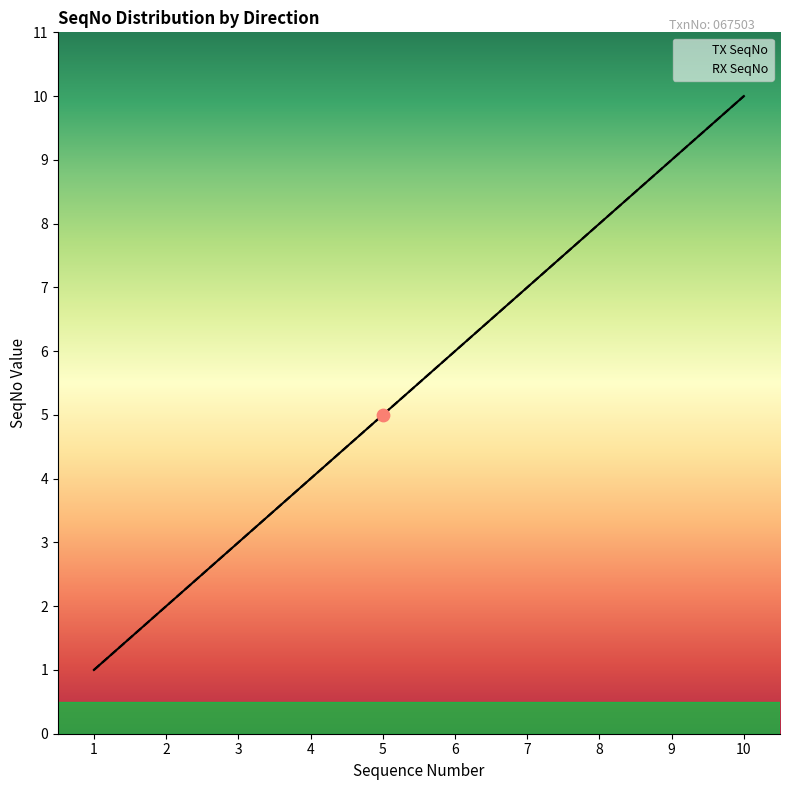

Which series has the largest total across all categories?

TX SeqNo